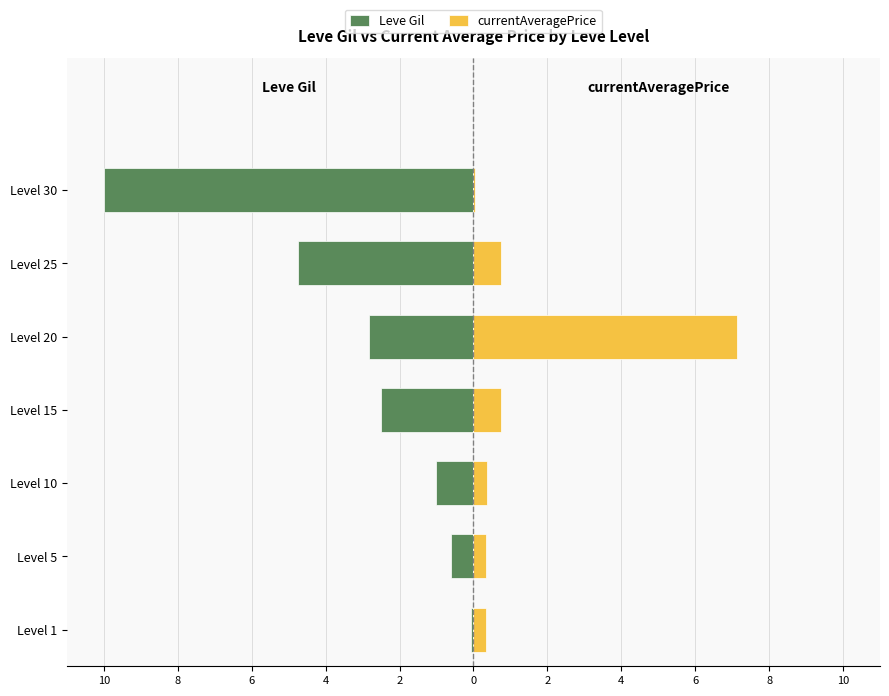

Between Level 20 and Level 10, which is larger?

Level 10